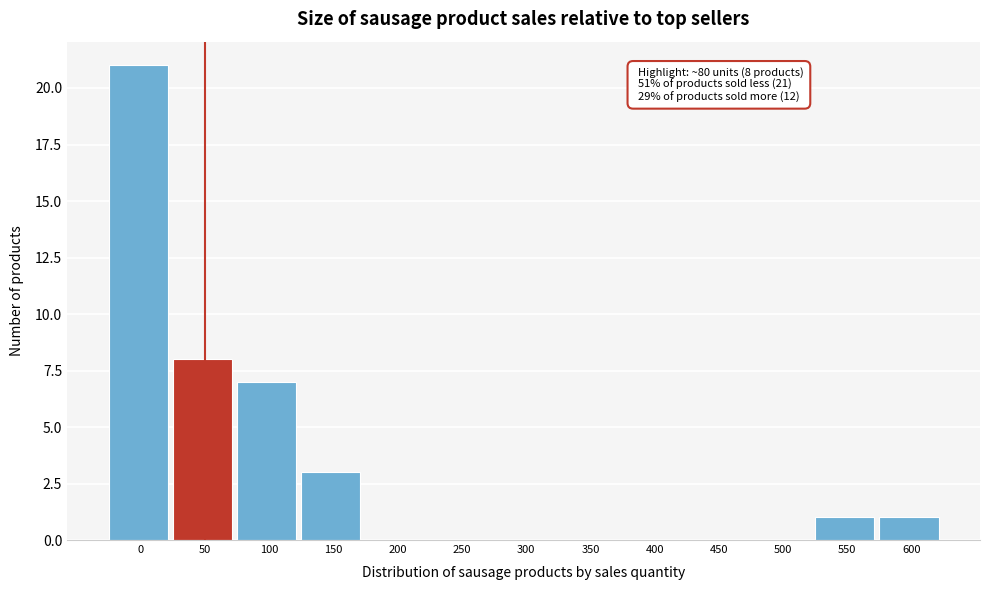

Reading left to right, transcribe all the data shown in this chart.

0=21	50=8	100=7	150=3	200=0	250=0	300=0	350=0	400=0	450=0	500=0	550=1	600=1